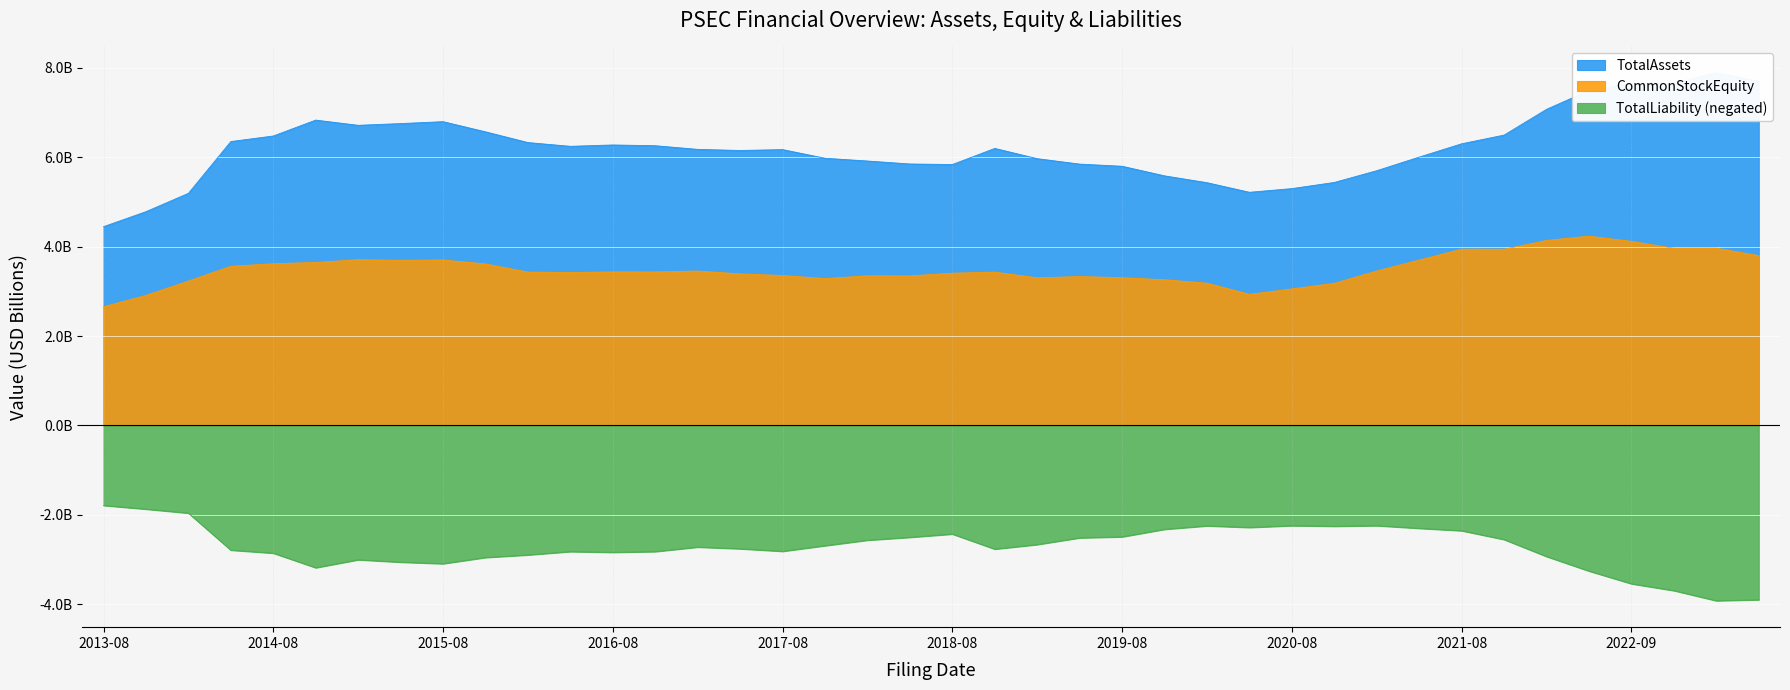

What is the highest value of the CommonStockEquity series?

4.2